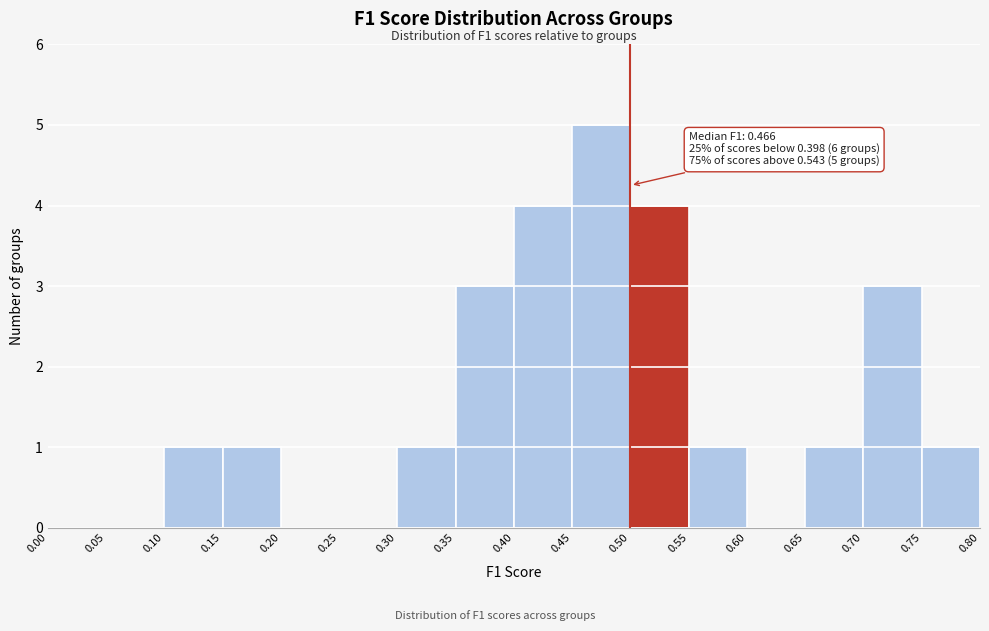

Which range on the x-axis has the tallest bar?

0.45 to 0.50